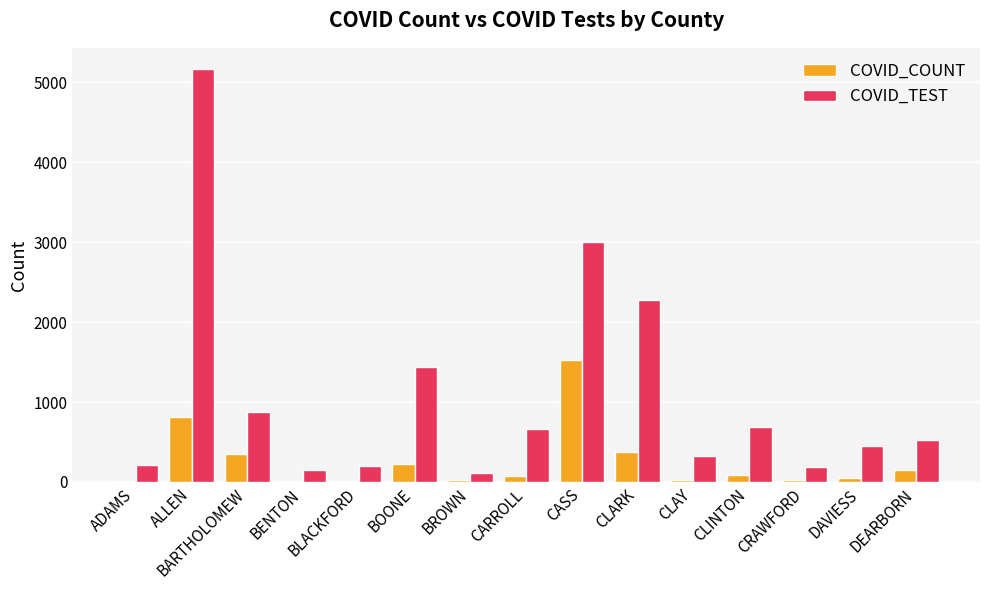

Are the bars horizontal?

No